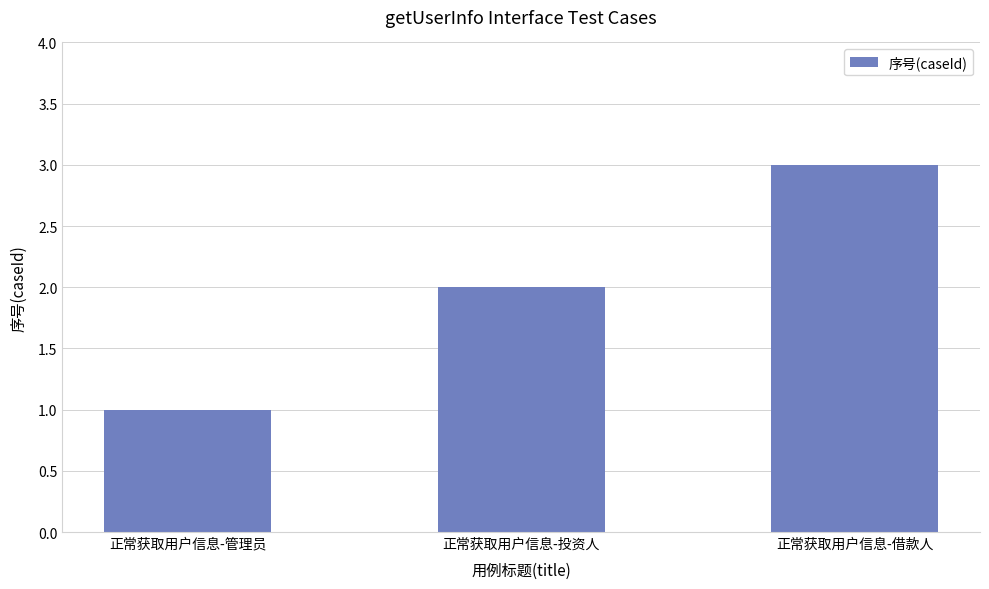

Are the bars horizontal?

No